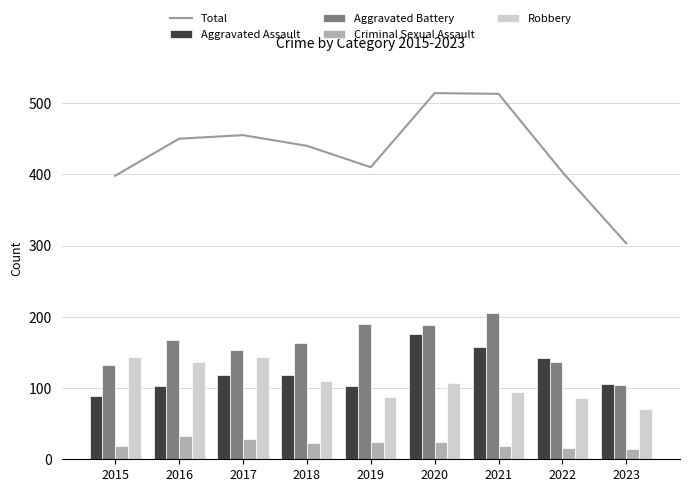

Read the Criminal Sexual Assault value at 2020, to the nearest 10.

20